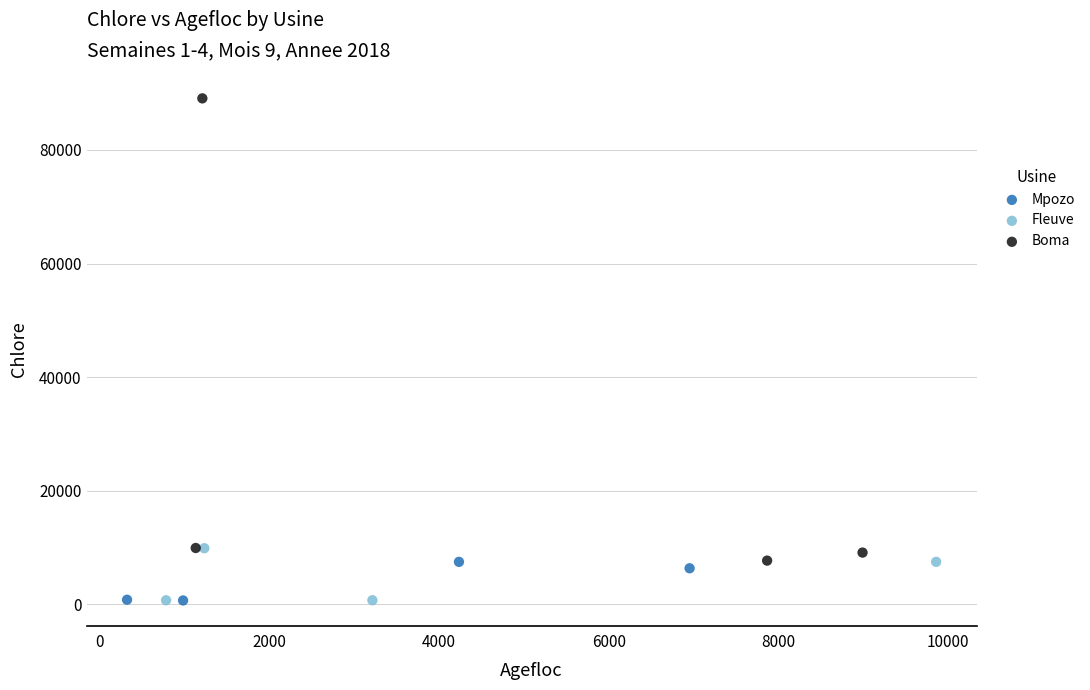

Which series reaches the maximum Y coordinate?

Boma